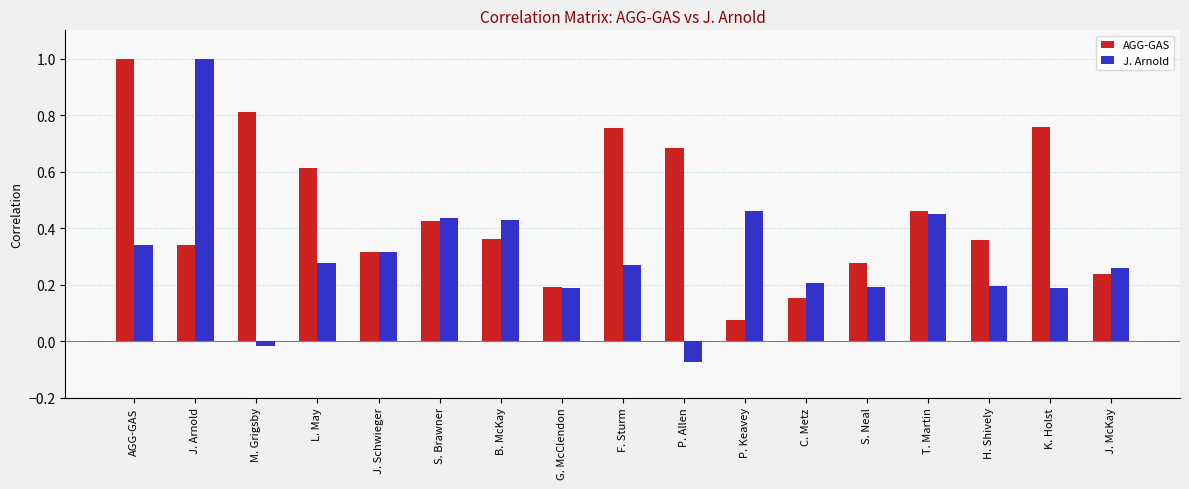

At which label is J. Arnold closest to 0?

M. Grigsby